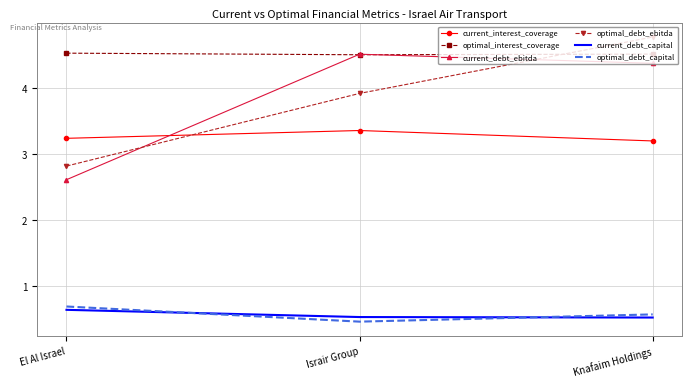

At which category is the sum across all series the highest?

Knafaim Holdings